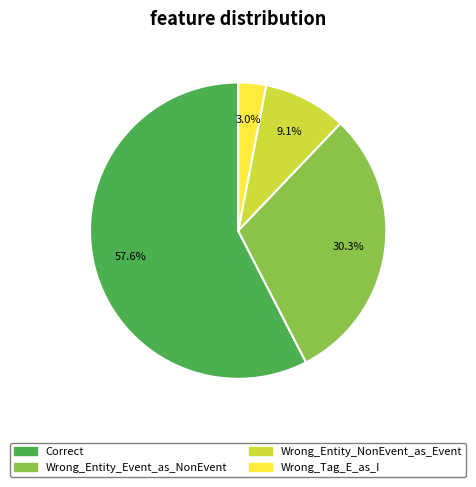

To the nearest percent, what is the combined percentage of Correct and Wrong_Entity_Event_as_NonEvent?

88%